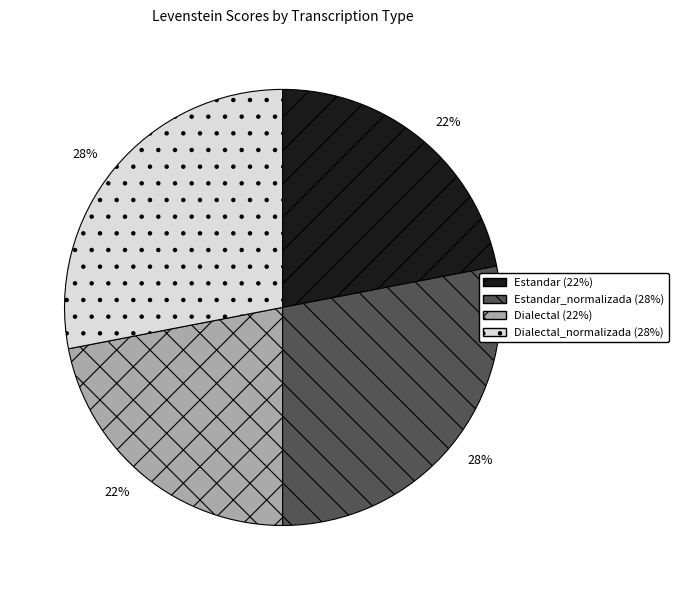

To the nearest percent, what portion does Estandar_normalizada (28%) represent?

28%